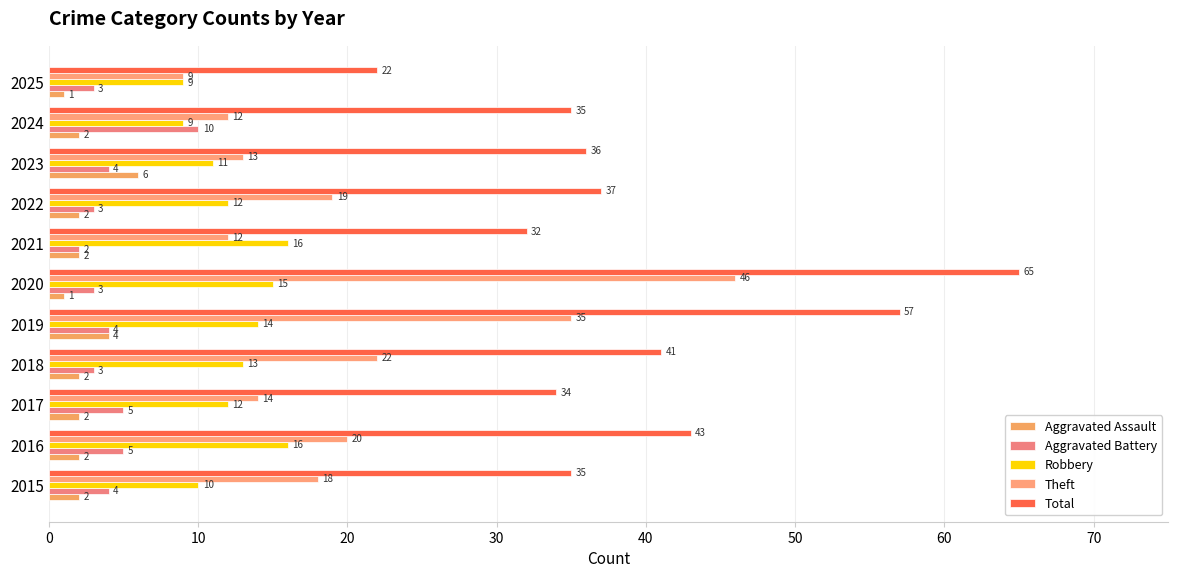

What is the value of the Theft bar at the 4th from the left?

22